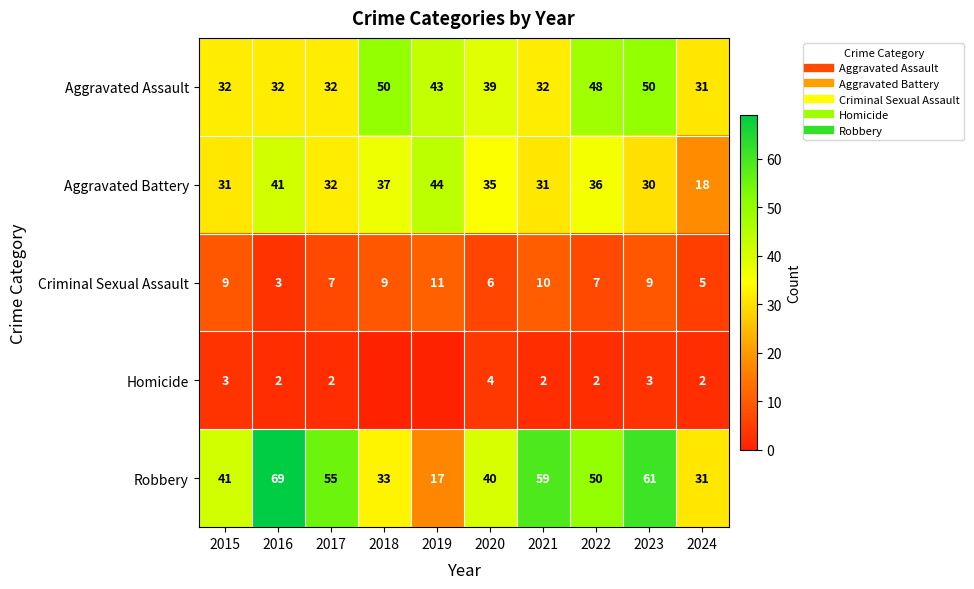

Read the Aggravated Battery value at 2023.

30